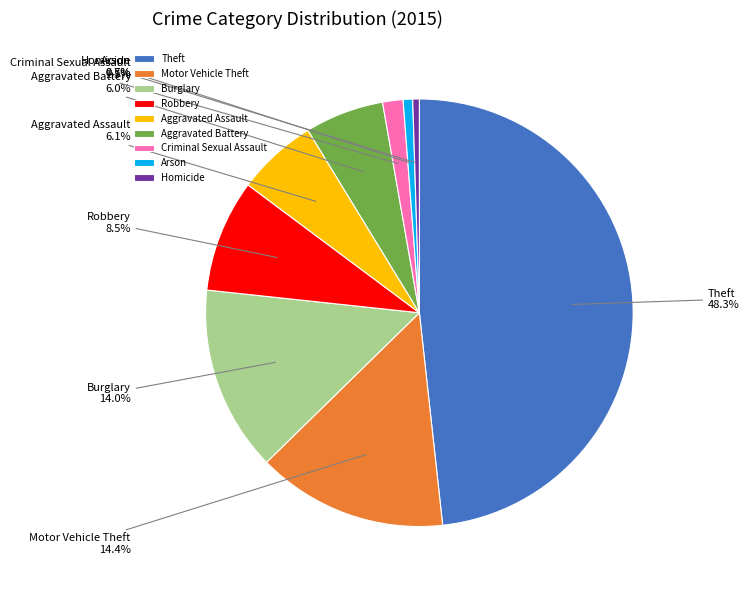

Is there any slice that represents more than half of the pie?

No